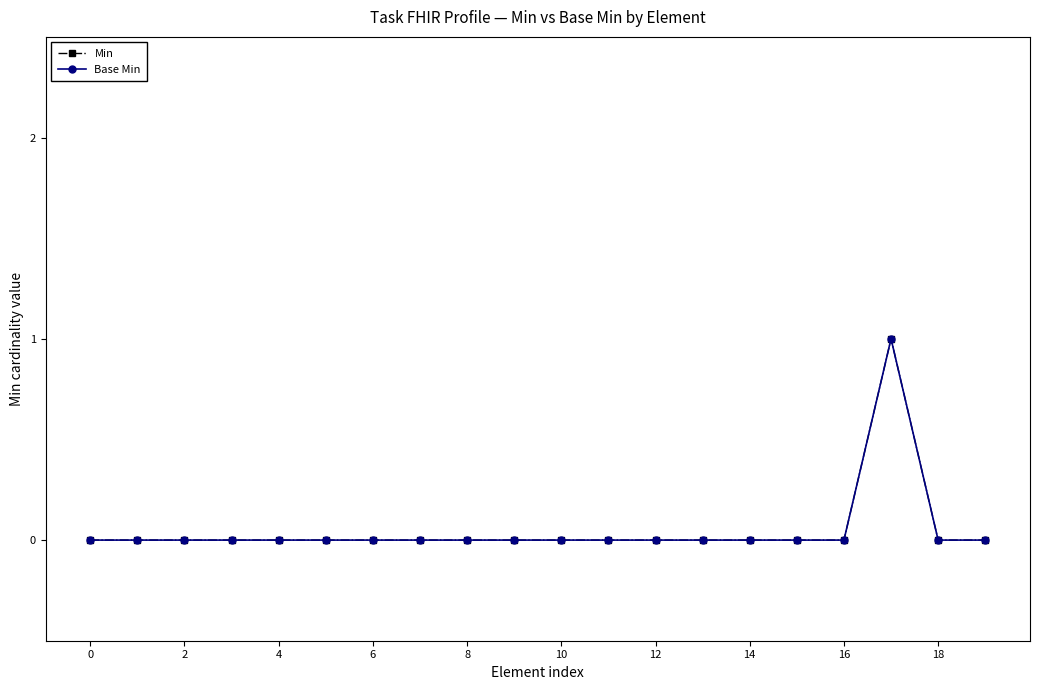

What is the label of the 7th point from the right?

13